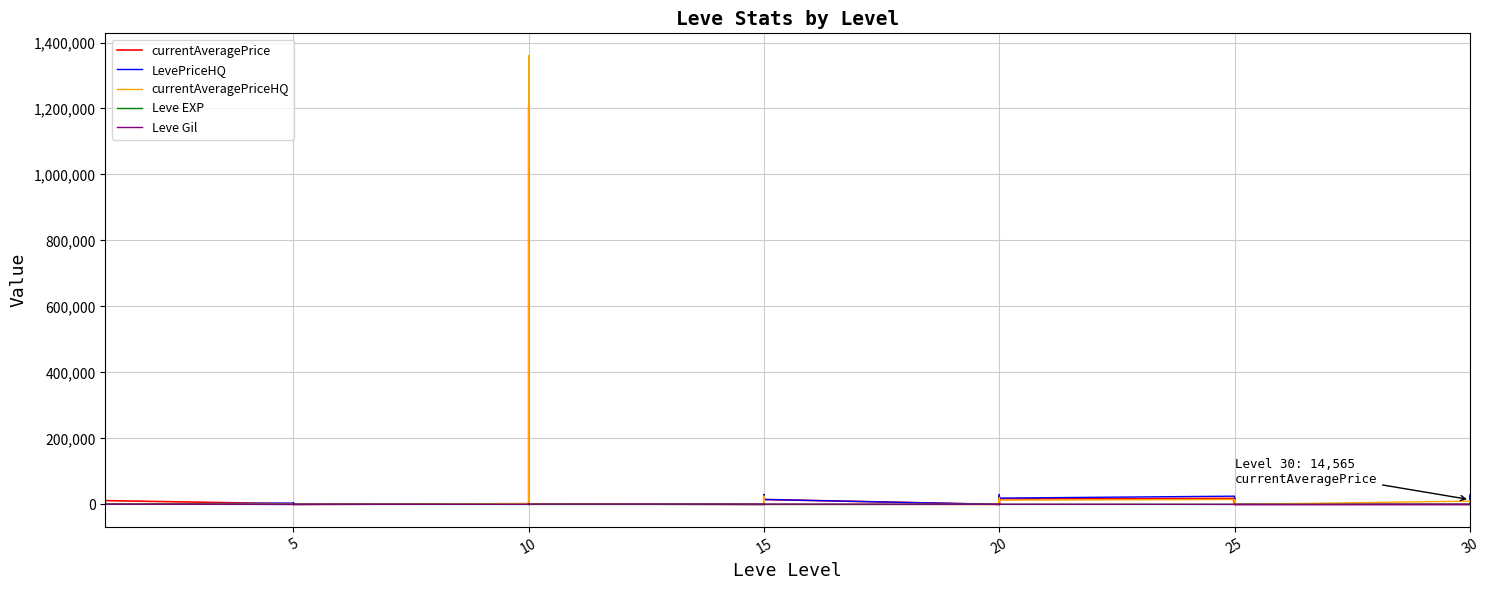

Which has a higher value, 15 or 5?

15